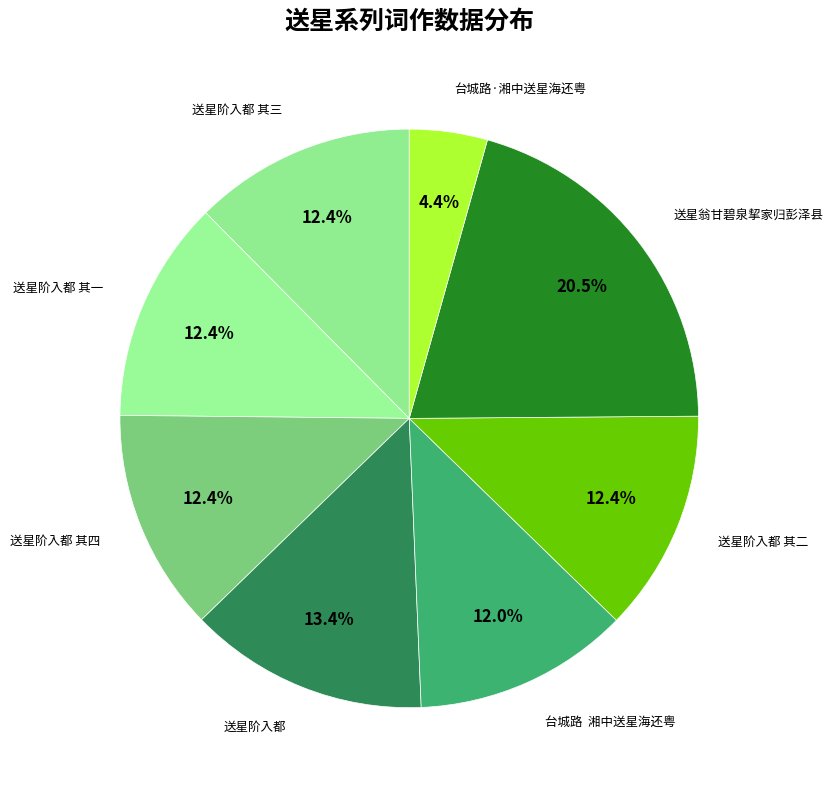

How many slices are in this pie chart?

8